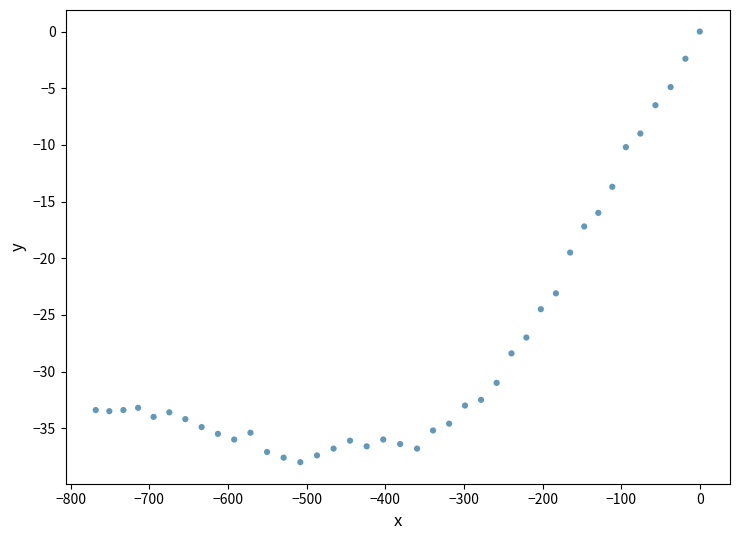

What is the range of Y values (max minus min)?

38.0